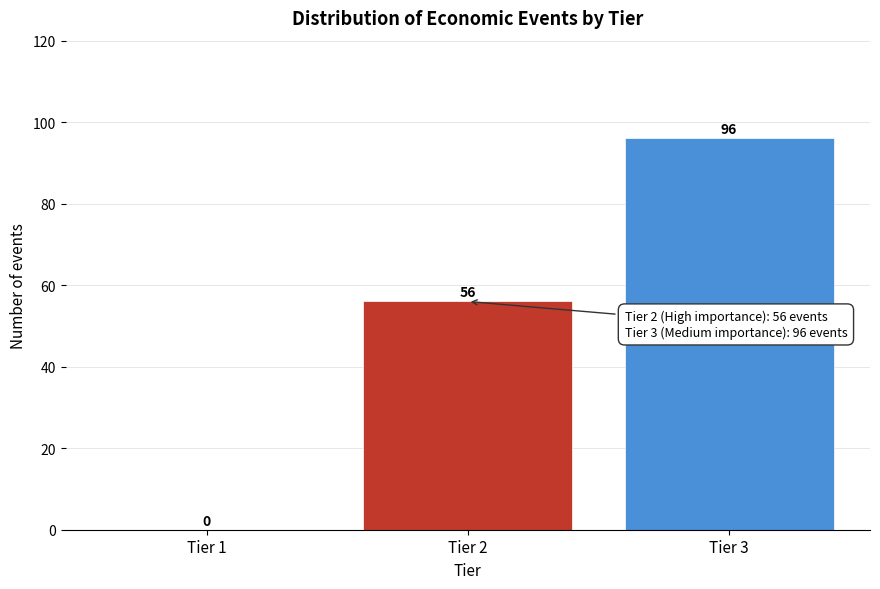

Reading left to right, what are all the values shown in this chart?

Tier 1=0	Tier 2=56	Tier 3=96